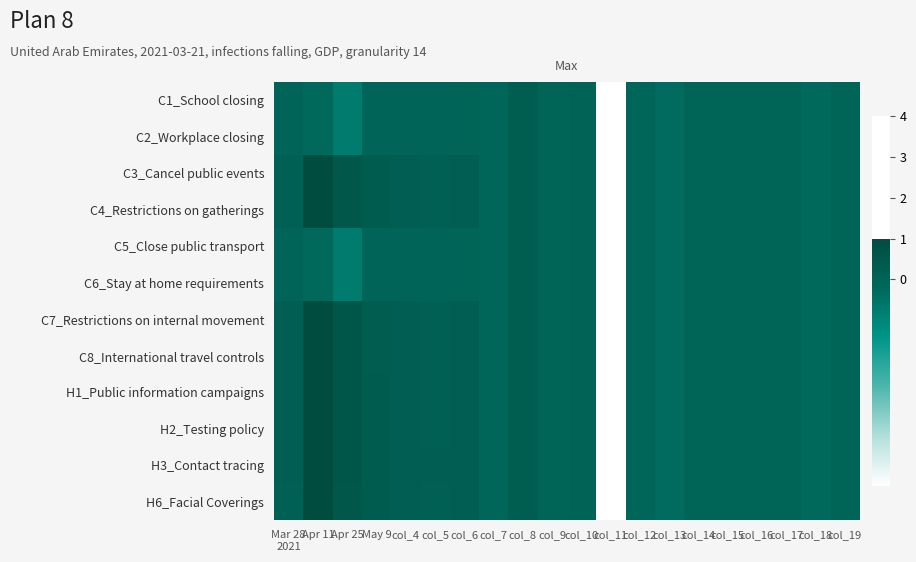

Reading right to left, list all the values displayed in this chart.

C1_School closing: col_19=-0.0	col_18=-0.2	col_17=-0.0	col_16=-0.0	col_15=-0.0	col_14=-0.0	col_13=-0.3	col_12=-0.1	col_11=-5.1	col_10=0.0	col_9=0.0	col_8=0.2	col_7=-0.1	col_6=-0.0	col_5=-0.1	col_4=-0.1	May 9=-0.1	Apr 25=-0.7	Apr 11=-0.2	Mar 28
2021=-0.1
C2_Workplace closing: col_19=-0.0	col_18=-0.2	col_17=-0.0	col_16=-0.0	col_15=-0.0	col_14=-0.0	col_13=-0.3	col_12=-0.1	col_11=-5.1	col_10=0.0	col_9=0.0	col_8=0.2	col_7=-0.1	col_6=-0.0	col_5=-0.1	col_4=-0.1	May 9=-0.1	Apr 25=-0.7	Apr 11=-0.2	Mar 28
2021=-0.1
C3_Cancel public events: col_19=-0.0	col_18=-0.2	col_17=-0.0	col_16=-0.0	col_15=-0.0	col_14=-0.0	col_13=-0.3	col_12=-0.1	col_11=-5.1	col_10=0.0	col_9=0.0	col_8=0.2	col_7=-0.1	col_6=0.2	col_5=0.2	col_4=0.2	May 9=0.3	Apr 25=0.5	Apr 11=1.0	Mar 28
2021=0.2
C4_Restrictions on gatherings: col_19=-0.0	col_18=-0.2	col_17=-0.0	col_16=-0.0	col_15=-0.0	col_14=-0.0	col_13=-0.3	col_12=-0.1	col_11=-5.1	col_10=0.0	col_9=0.0	col_8=0.2	col_7=-0.1	col_6=0.2	col_5=0.2	col_4=0.2	May 9=0.3	Apr 25=0.5	Apr 11=1.0	Mar 28
2021=0.1
C5_Close public transport: col_19=-0.0	col_18=-0.2	col_17=-0.0	col_16=-0.0	col_15=-0.0	col_14=-0.0	col_13=-0.3	col_12=-0.1	col_11=-5.1	col_10=0.0	col_9=0.0	col_8=0.2	col_7=-0.1	col_6=-0.0	col_5=-0.1	col_4=-0.1	May 9=-0.1	Apr 25=-0.7	Apr 11=-0.2	Mar 28
2021=-0.1
C6_Stay at home requirements: col_19=-0.0	col_18=-0.2	col_17=-0.0	col_16=-0.0	col_15=-0.0	col_14=-0.0	col_13=-0.3	col_12=-0.1	col_11=-5.1	col_10=0.0	col_9=0.0	col_8=0.2	col_7=-0.1	col_6=-0.0	col_5=-0.1	col_4=-0.1	May 9=-0.1	Apr 25=-0.7	Apr 11=-0.2	Mar 28
2021=-0.1
C7_Restrictions on internal movement: col_19=-0.0	col_18=-0.2	col_17=-0.0	col_16=-0.0	col_15=-0.0	col_14=-0.0	col_13=-0.3	col_12=-0.1	col_11=-5.1	col_10=0.0	col_9=0.0	col_8=0.2	col_7=-0.1	col_6=0.2	col_5=0.2	col_4=0.2	May 9=0.3	Apr 25=0.5	Apr 11=1.0	Mar 28
2021=0.2
C8_International travel controls: col_19=-0.0	col_18=-0.2	col_17=-0.0	col_16=-0.0	col_15=-0.0	col_14=-0.0	col_13=-0.3	col_12=-0.1	col_11=-5.1	col_10=0.0	col_9=0.0	col_8=0.2	col_7=-0.1	col_6=0.2	col_5=0.2	col_4=0.2	May 9=0.3	Apr 25=0.5	Apr 11=1.0	Mar 28
2021=0.2
H1_Public information campaigns: col_19=-0.0	col_18=-0.2	col_17=-0.0	col_16=-0.0	col_15=-0.0	col_14=-0.0	col_13=-0.3	col_12=-0.1	col_11=-5.1	col_10=0.0	col_9=0.0	col_8=0.2	col_7=-0.1	col_6=0.2	col_5=0.2	col_4=0.2	May 9=0.3	Apr 25=0.5	Apr 11=1.0	Mar 28
2021=0.2
H2_Testing policy: col_19=-0.0	col_18=-0.2	col_17=-0.0	col_16=-0.0	col_15=-0.0	col_14=-0.0	col_13=-0.3	col_12=-0.1	col_11=-5.1	col_10=0.0	col_9=0.0	col_8=0.2	col_7=-0.1	col_6=0.2	col_5=0.2	col_4=0.2	May 9=0.3	Apr 25=0.5	Apr 11=1.0	Mar 28
2021=0.2
H3_Contact tracing: col_19=-0.0	col_18=-0.2	col_17=-0.0	col_16=-0.0	col_15=-0.0	col_14=-0.0	col_13=-0.3	col_12=-0.1	col_11=-5.1	col_10=0.0	col_9=0.0	col_8=0.2	col_7=-0.1	col_6=0.2	col_5=0.2	col_4=0.2	May 9=0.3	Apr 25=0.5	Apr 11=1.0	Mar 28
2021=0.2
H6_Facial Coverings: col_19=-0.0	col_18=-0.2	col_17=-0.0	col_16=-0.0	col_15=-0.0	col_14=-0.0	col_13=-0.3	col_12=-0.1	col_11=-5.1	col_10=0.0	col_9=0.0	col_8=0.2	col_7=-0.1	col_6=0.2	col_5=0.2	col_4=0.2	May 9=0.3	Apr 25=0.5	Apr 11=1.0	Mar 28
2021=0.2